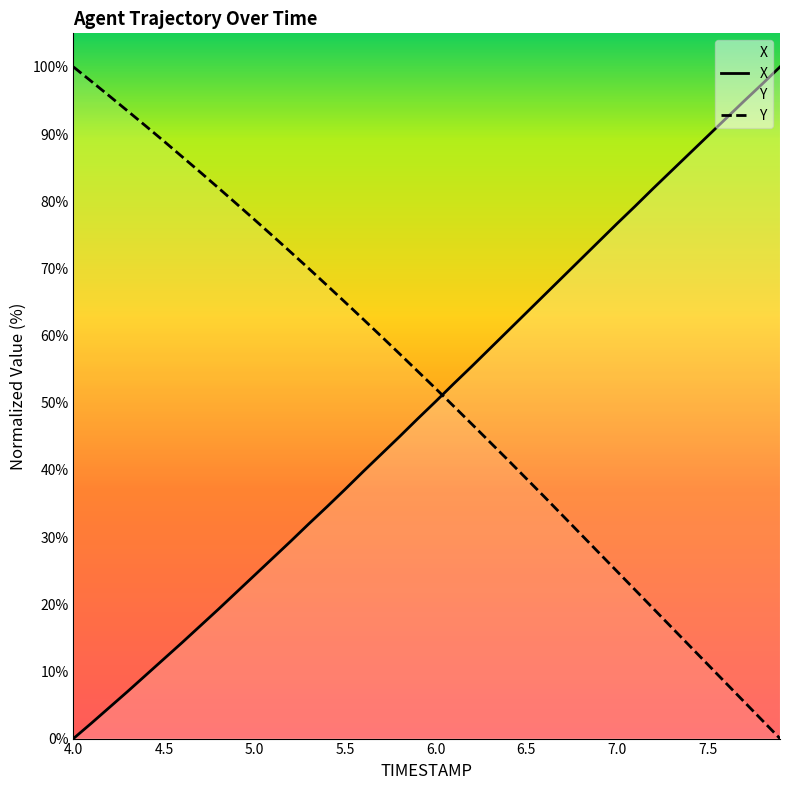

What position from the right is 6.5?

15